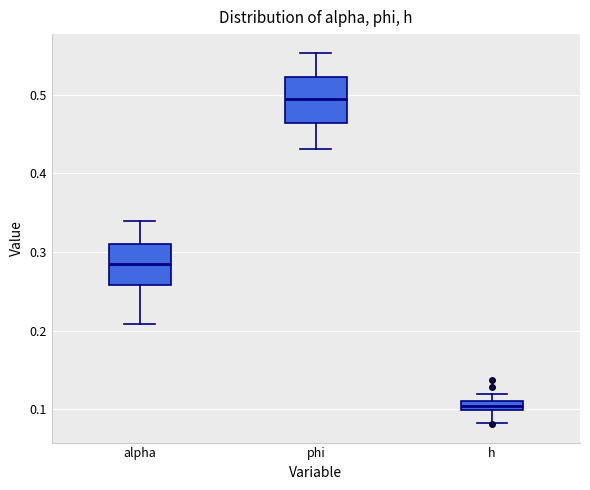

Which box's median line is the lowest?

h